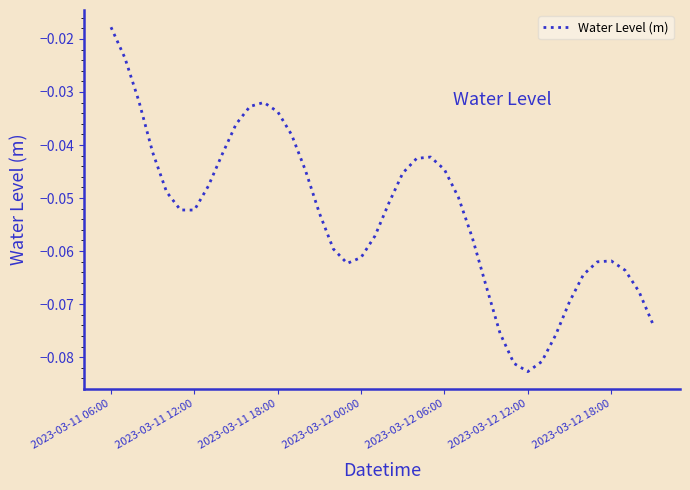

Does the chart display data point markers on the line(s)?

No